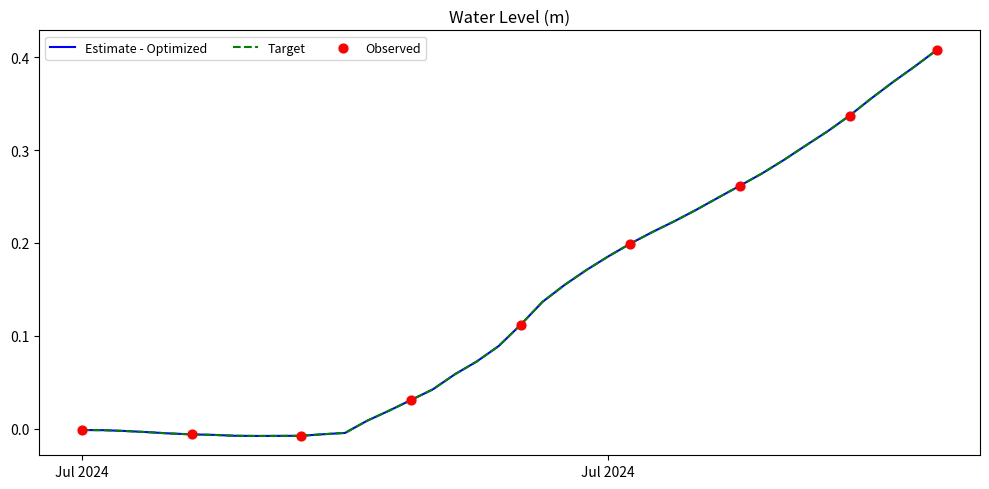

At which category is the sum across all series the highest?

2024-07-30 15:00:00